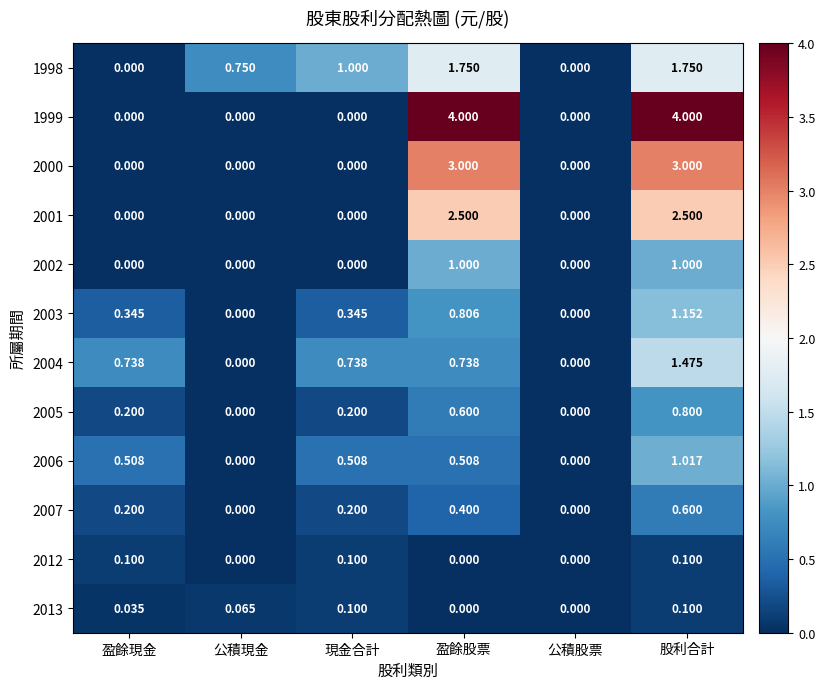

How many data points does each series have?

6